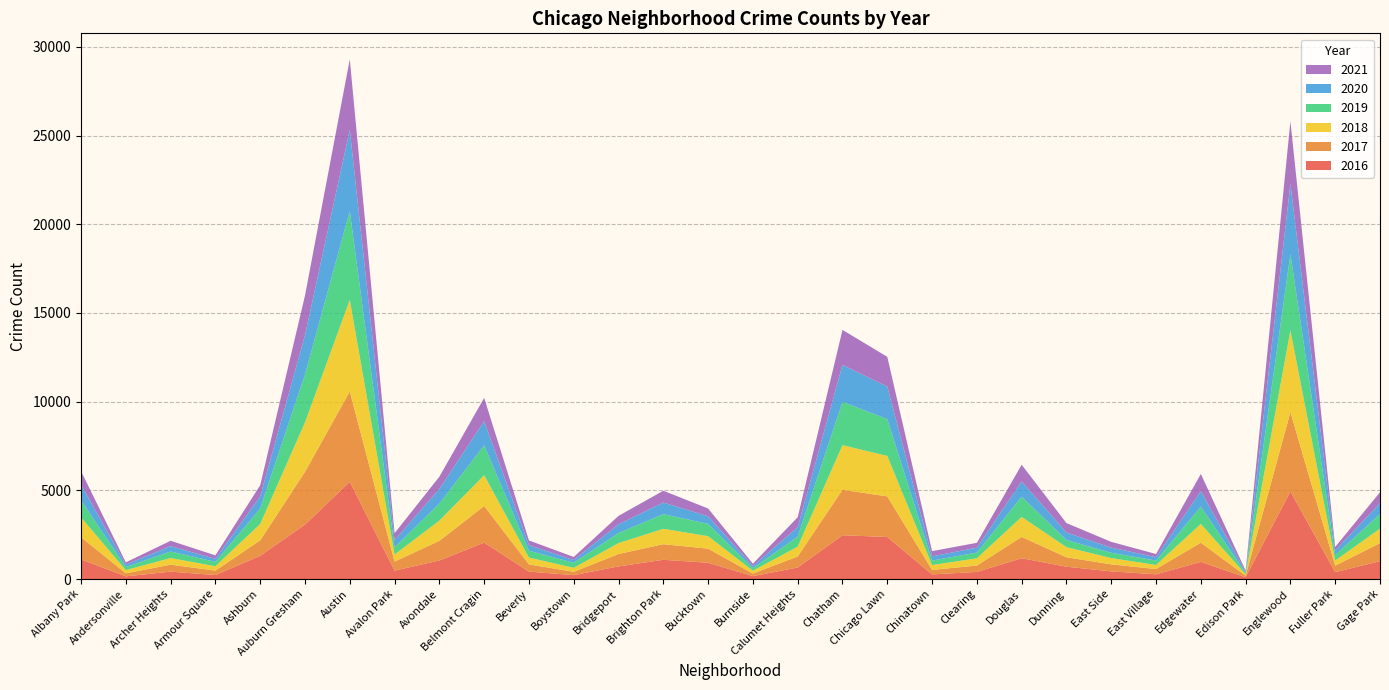

Reading right to left, list all the values displayed in this chart.

2017: 1019	365	4472	87	1082	296	397	531	1200	360	253	2288	2566	620	145	795	878	697	188	404	2066	1107	509	5095	2973	872	248	391	171	1251
2019: 825	309	4310	76	972	248	297	407	1140	322	253	2076	2440	561	142	694	827	568	287	385	1687	957	405	5008	2701	872	249	368	166	968
2018: 816	289	4607	75	1064	230	354	571	1131	409	273	2281	2513	554	160	704	869	616	224	386	1736	1142	401	5162	2787	924	248	374	183	1117
2020: 611	259	3952	75	873	191	291	418	856	276	239	1834	2084	538	126	431	654	493	154	315	1357	825	400	4578	2212	686	169	303	147	870
2021: 615	200	3522	62	969	180	325	531	944	275	293	1676	1973	559	130	435	664	474	173	265	1312	692	395	3974	2236	627	193	303	123	768
2016: 1007	389	4939	103	965	267	432	696	1173	401	262	2372	2468	653	164	917	1086	713	219	421	2053	1046	475	5481	3071	1308	227	419	151	1110